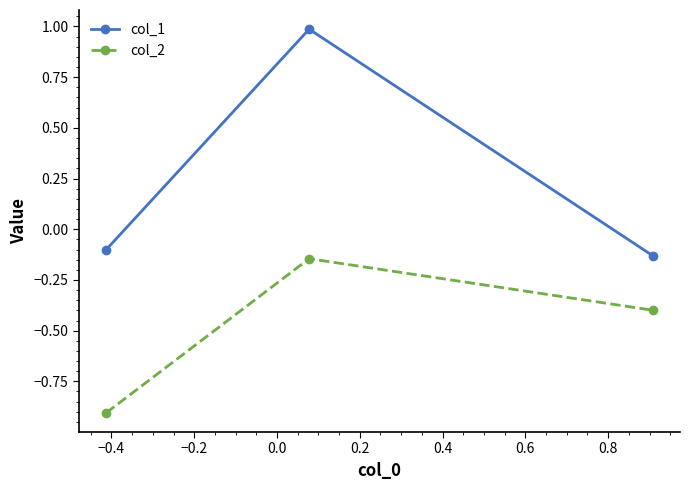

What is the sum of all col_1 values?

0.8